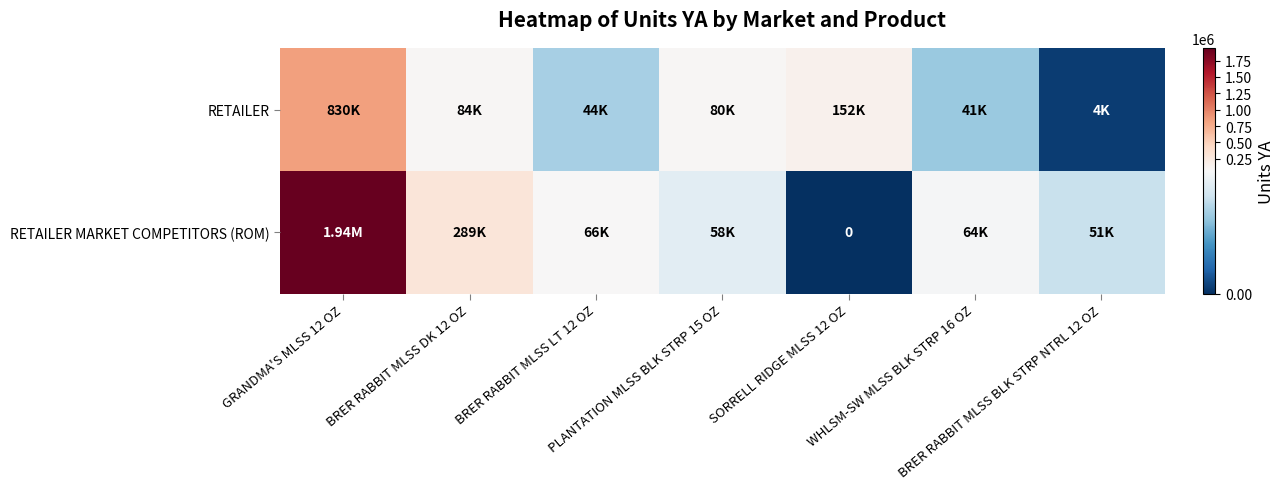

What value does the RETAILER series have at BRER RABBIT MLSS LT 12 OZ, to the nearest 50?

43750